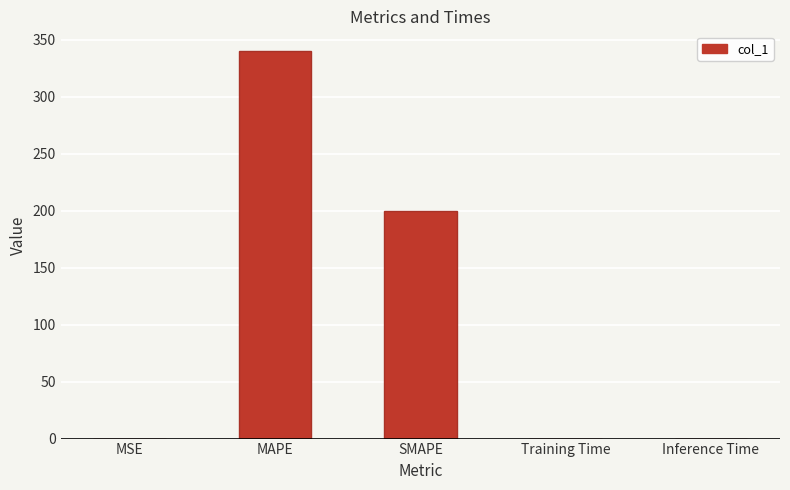

Where is the data nearest to the value 170?

SMAPE